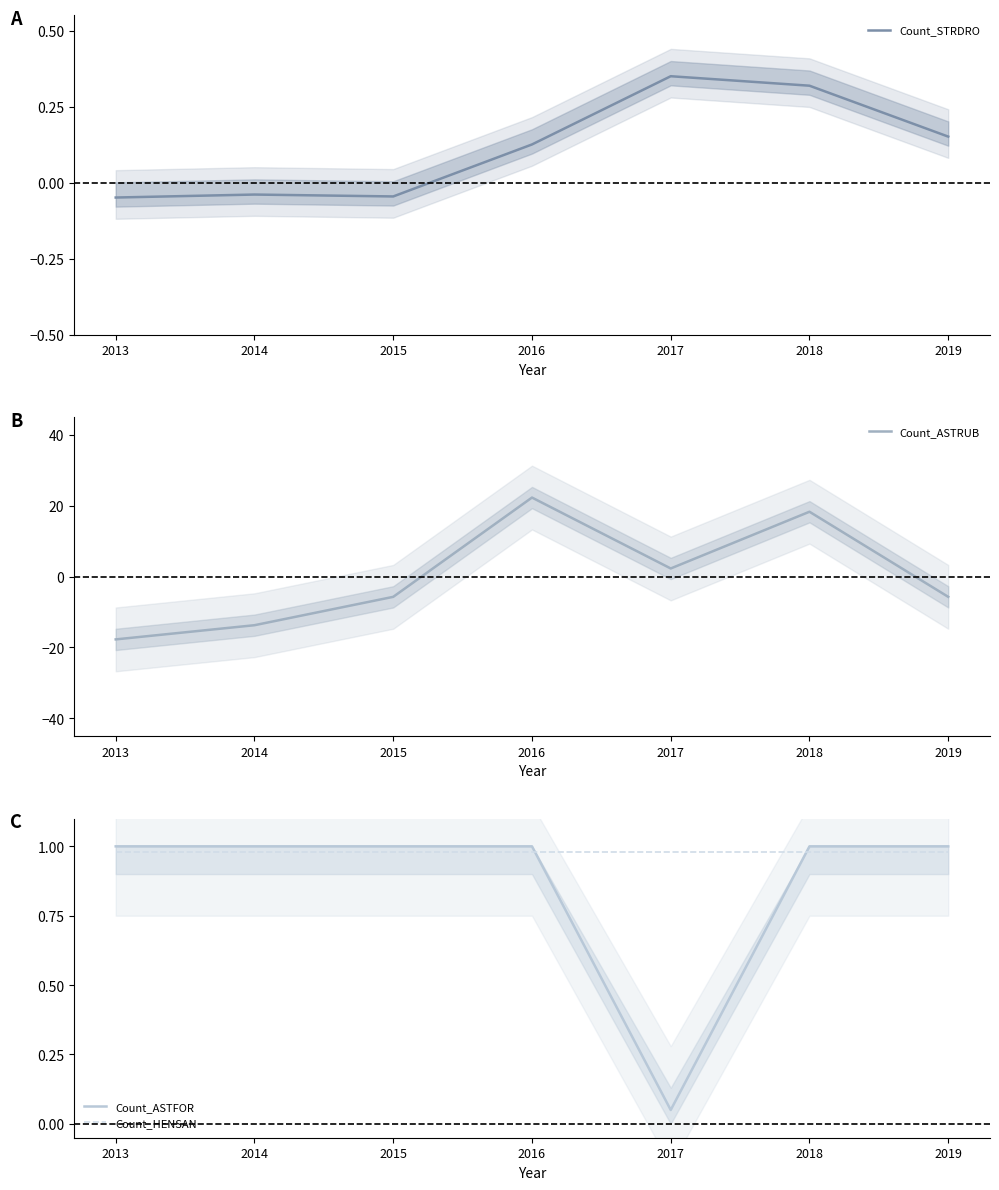

Rank the series by their maximum value, from highest to lowest.

Count_ASTRUB, Count_ASTFOR, Count_HENSAN, Count_STRDRO